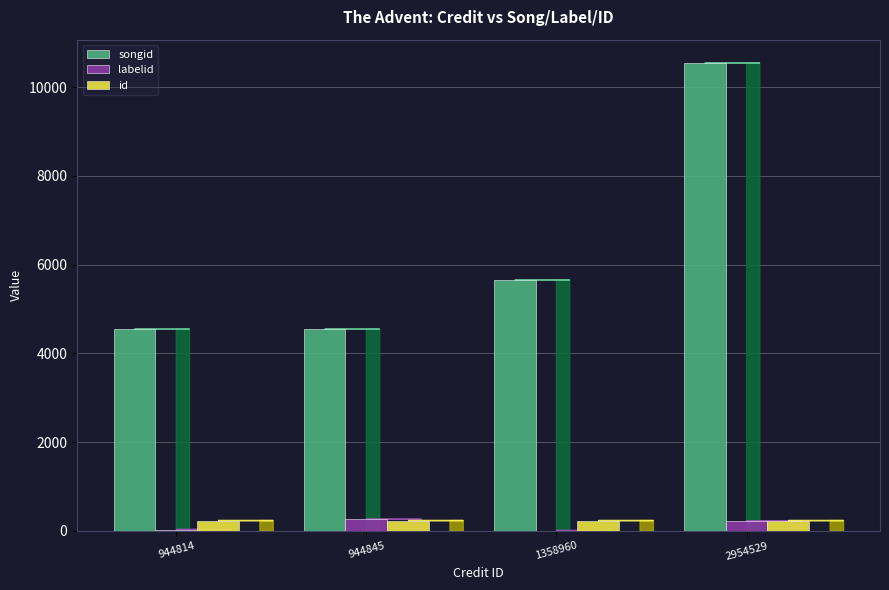

How many groups of bars are there?

4